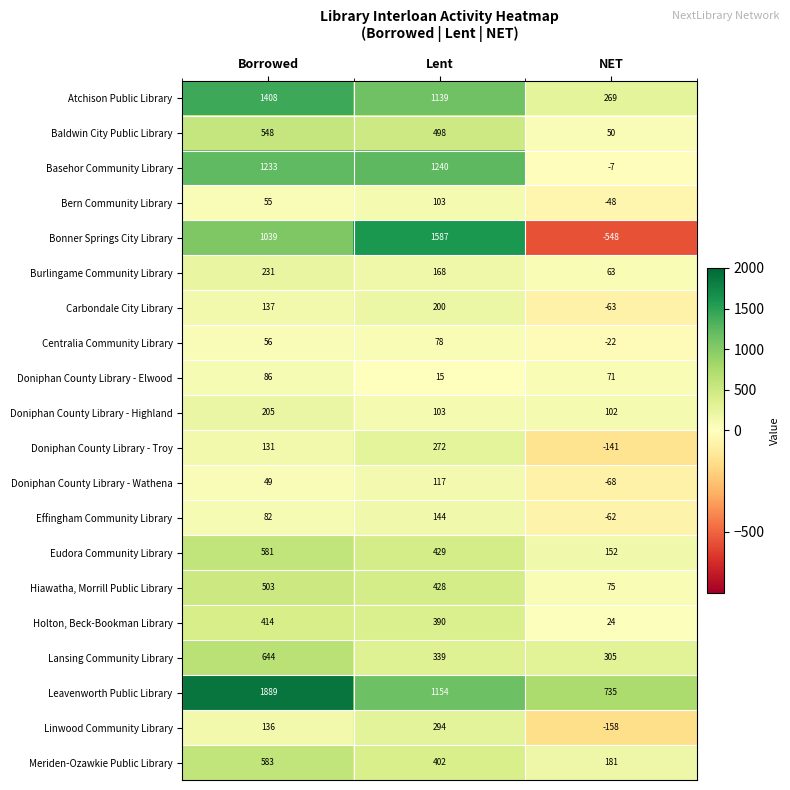

True or false: Eudora Community Library has a value of 71 at NET.

False